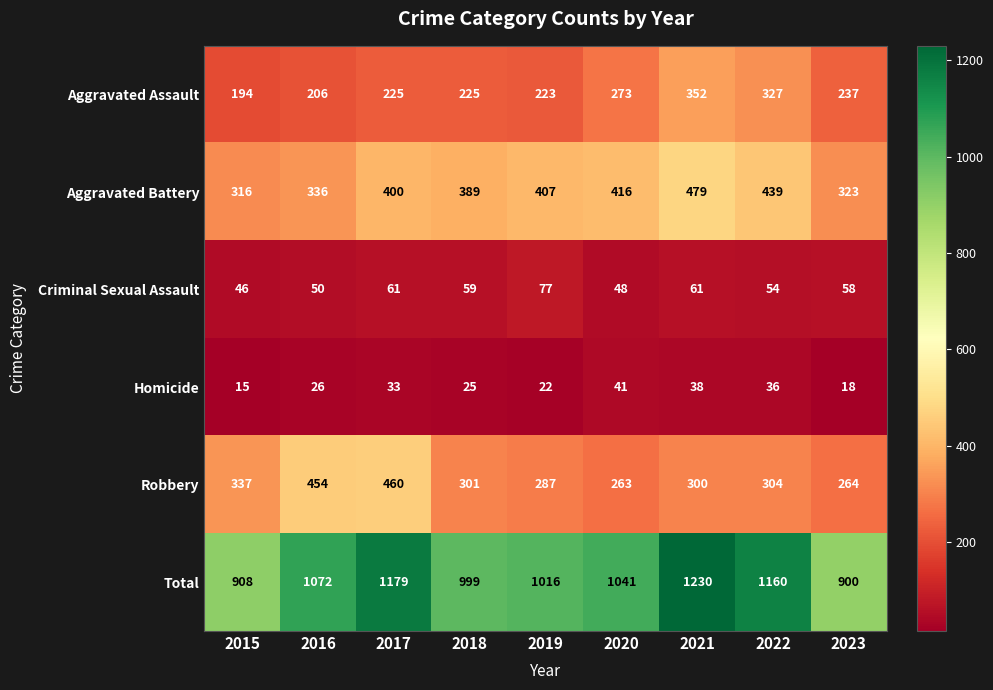

What is the difference between the Robbery values at 2023 and 2017?

196